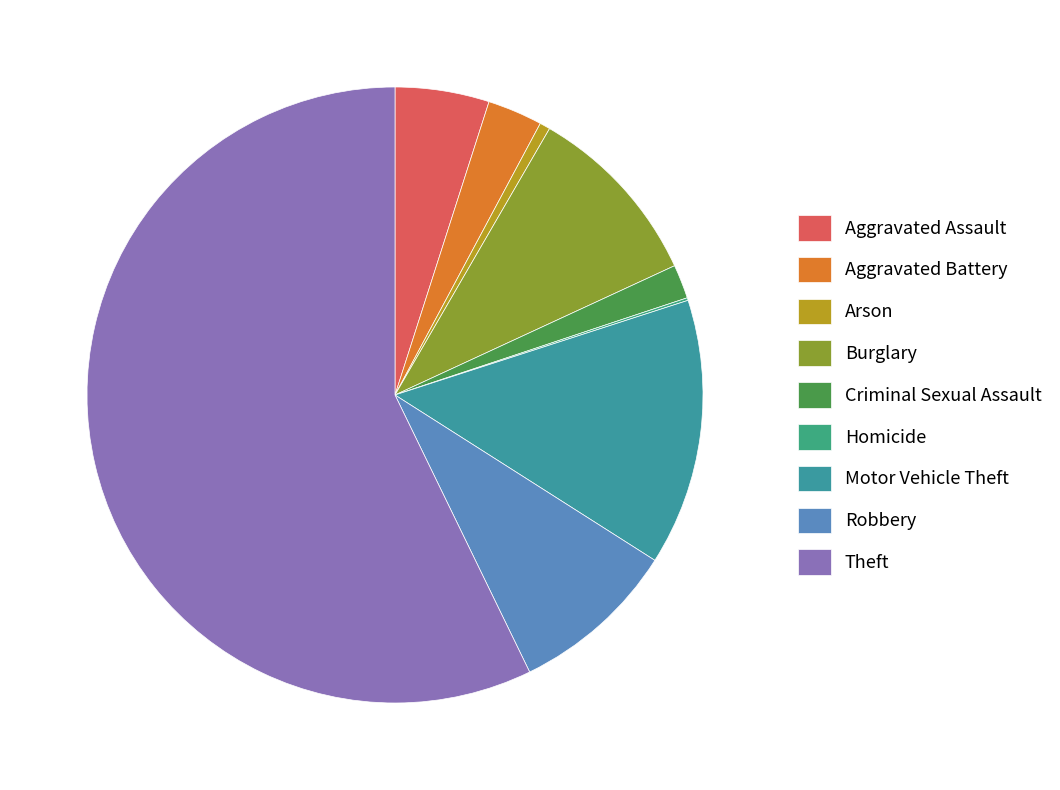

Combined, what portion of the pie is Homicide and Theft?

57.3%